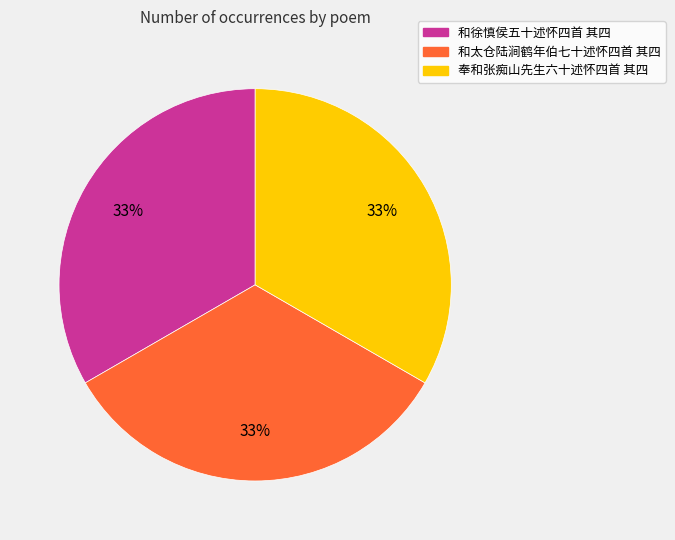

To the nearest percent, what is the average slice percentage?

33%